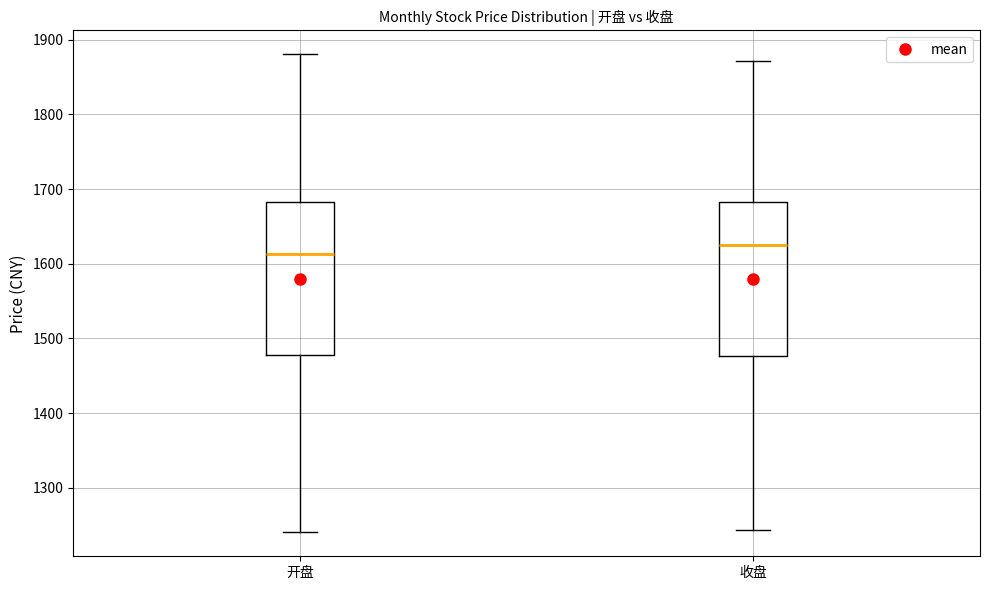

Where does the median line of the box for 开盘 sit on the y-axis? The values are not printed on the chart, so give them approximately, as read against the axis.

1610